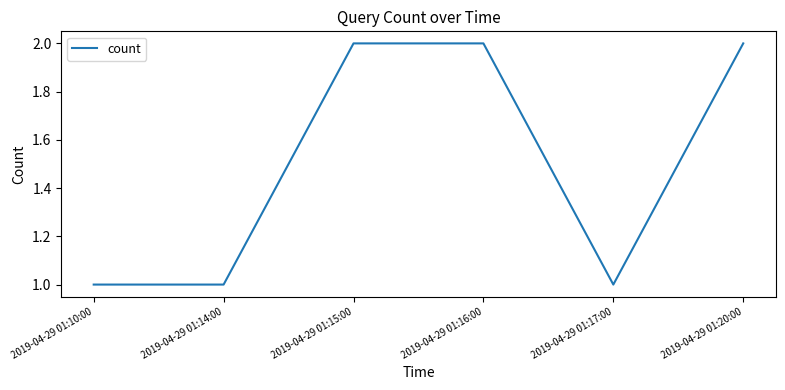

What value does the data have at 2019-04-29 01:10:00?

1